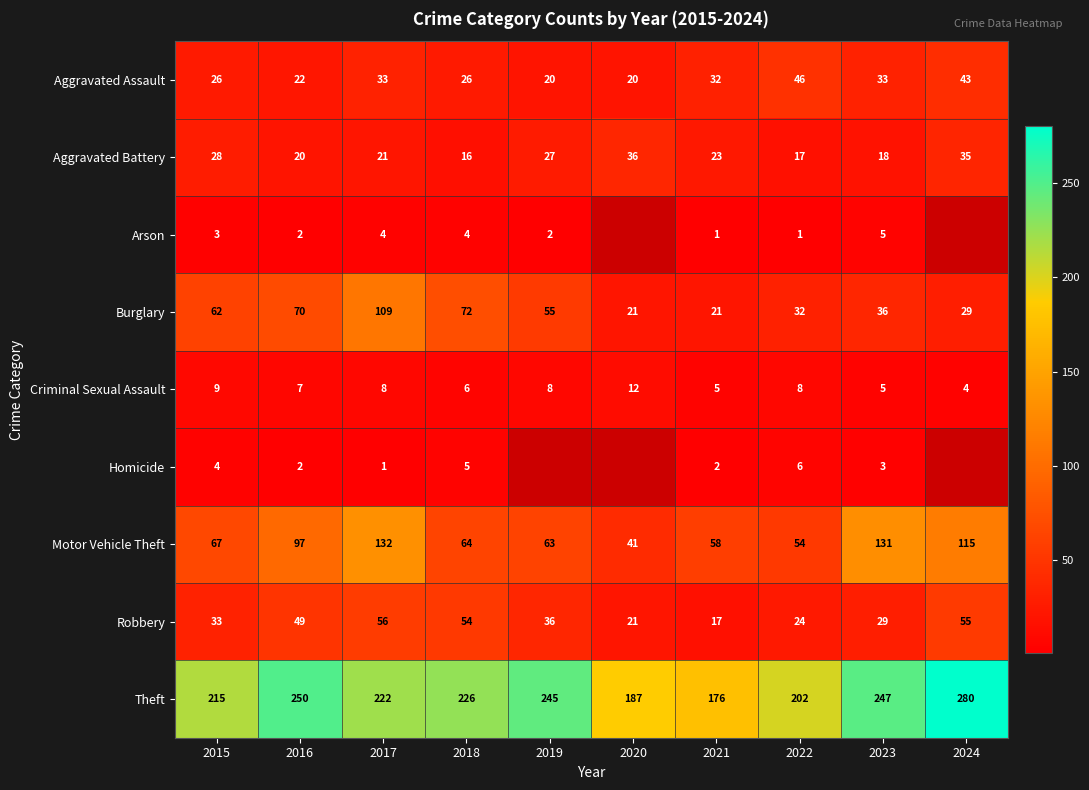

What is the lowest value of the Criminal Sexual Assault series?

4